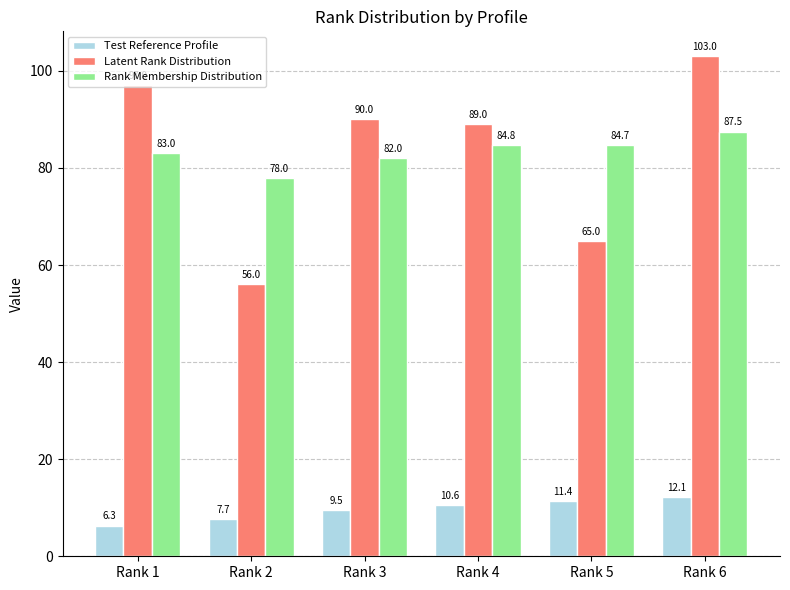

Reading right to left, what are all the values shown in this chart?

Test Reference Profile: Rank 6=12.1	Rank 5=11.4	Rank 4=10.6	Rank 3=9.5	Rank 2=7.7	Rank 1=6.3
Latent Rank Distribution: Rank 6=103.0	Rank 5=65.0	Rank 4=89.0	Rank 3=90.0	Rank 2=56.0	Rank 1=97.0
Rank Membership Distribution: Rank 6=87.5	Rank 5=84.7	Rank 4=84.8	Rank 3=82.0	Rank 2=78.0	Rank 1=83.0